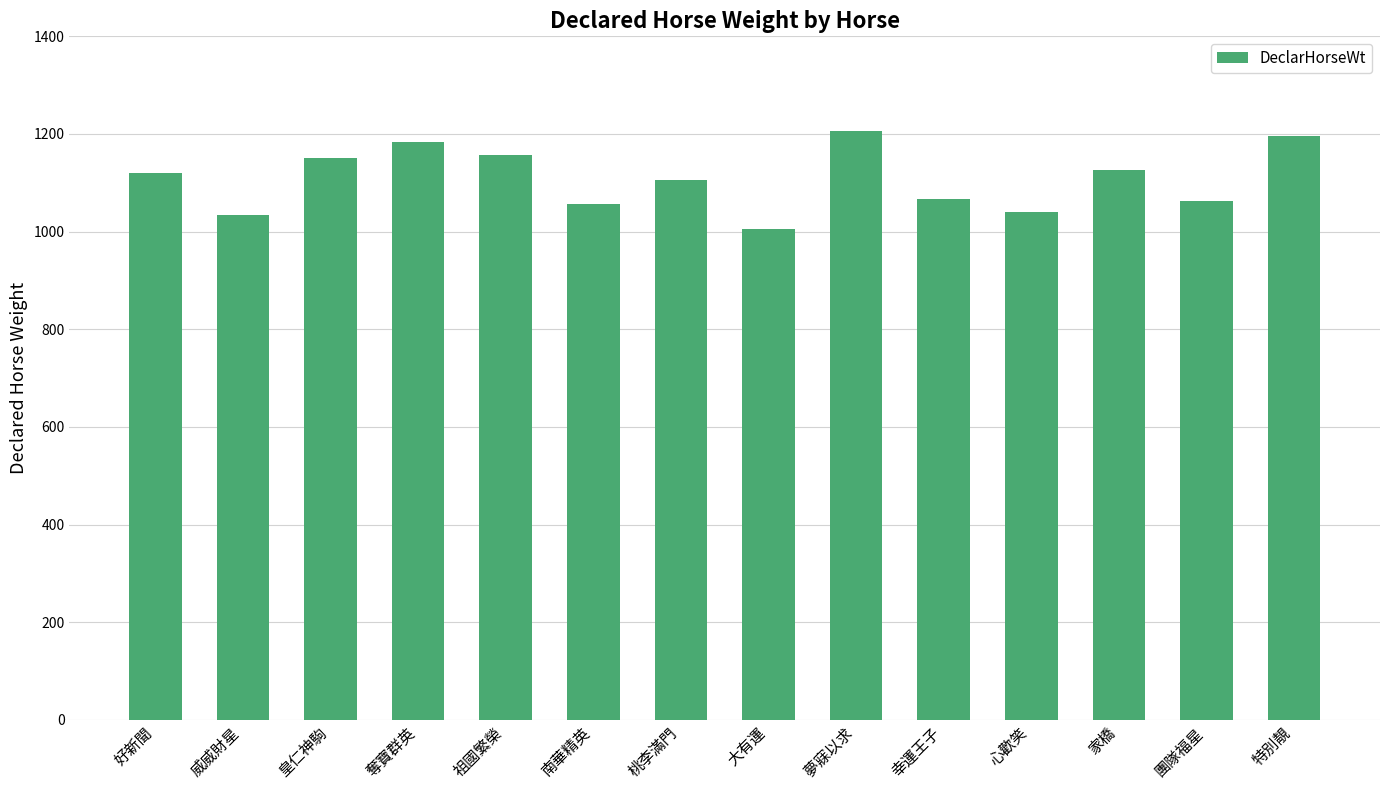

How many values are below 1120?

7